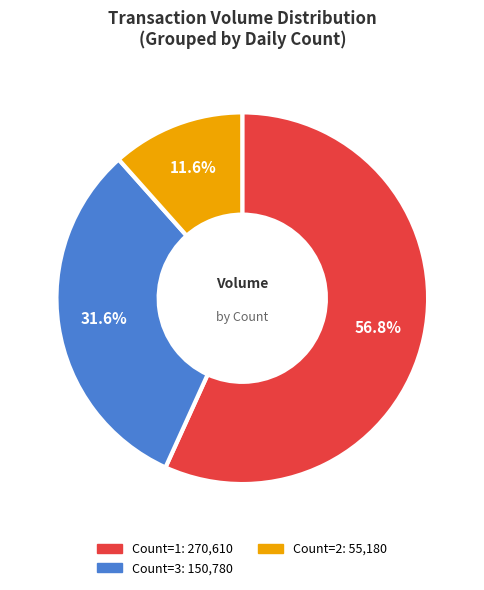

Is there a majority slice in this chart?

Yes